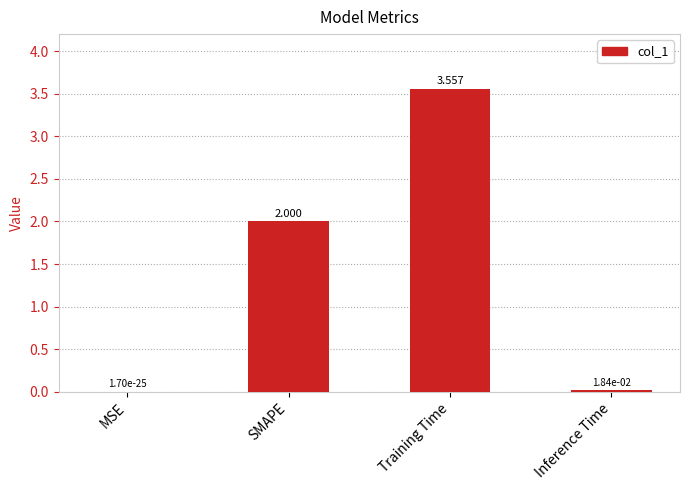

At which category does the chart reach its peak across all series?

Training Time